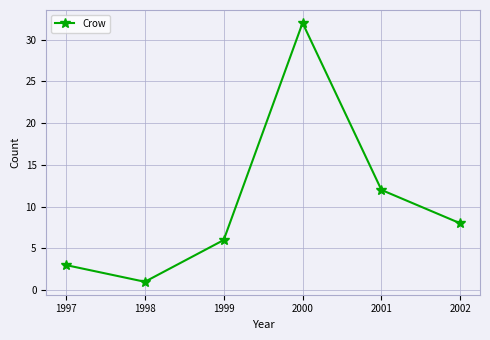

True or false: the data has more than 2 interior local peaks.

False